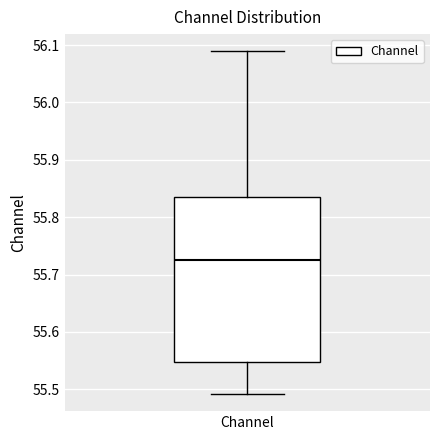

Where does the median line of the box for Channel sit on the y-axis? The values are not printed on the chart, so give them approximately, as read against the axis.

55.72